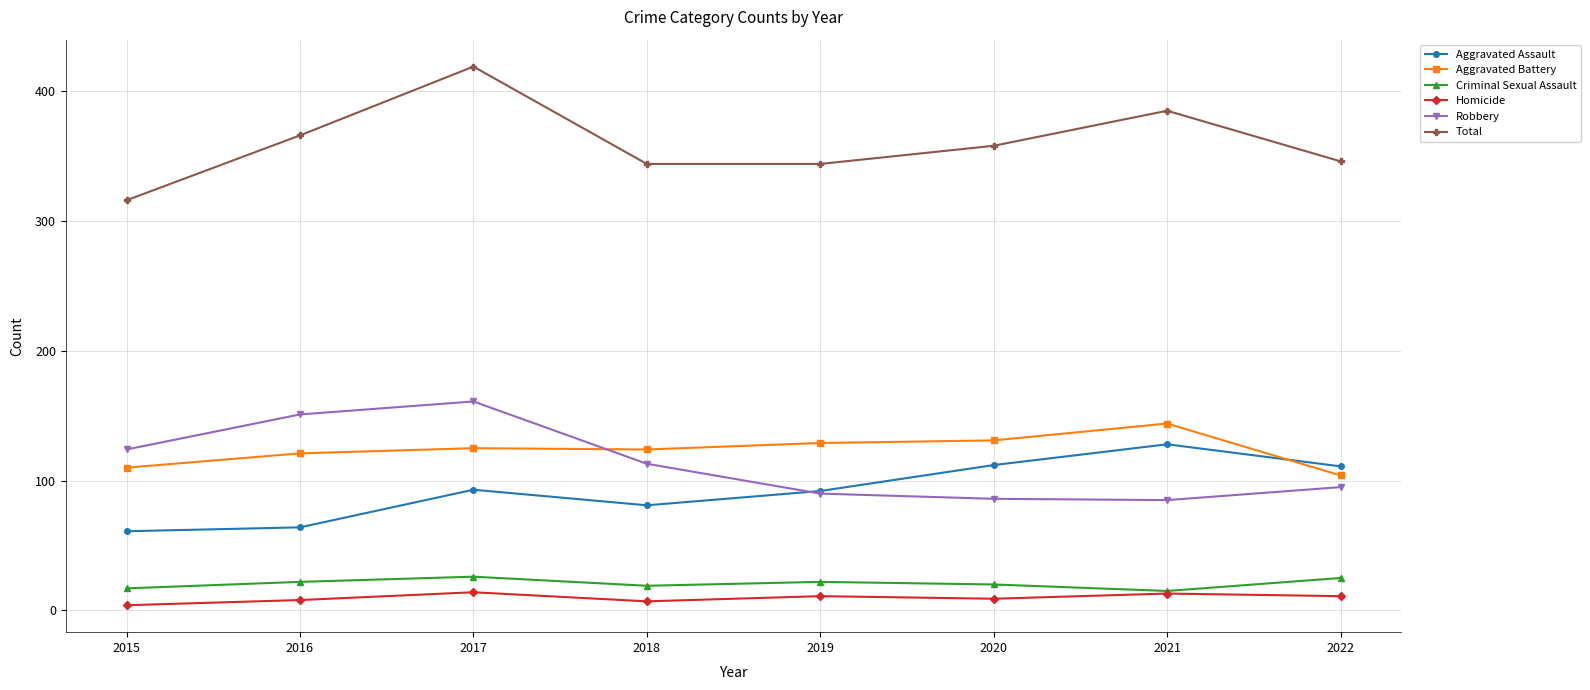

The Aggravated Assault series shows 110 at 2015. True or false?

False